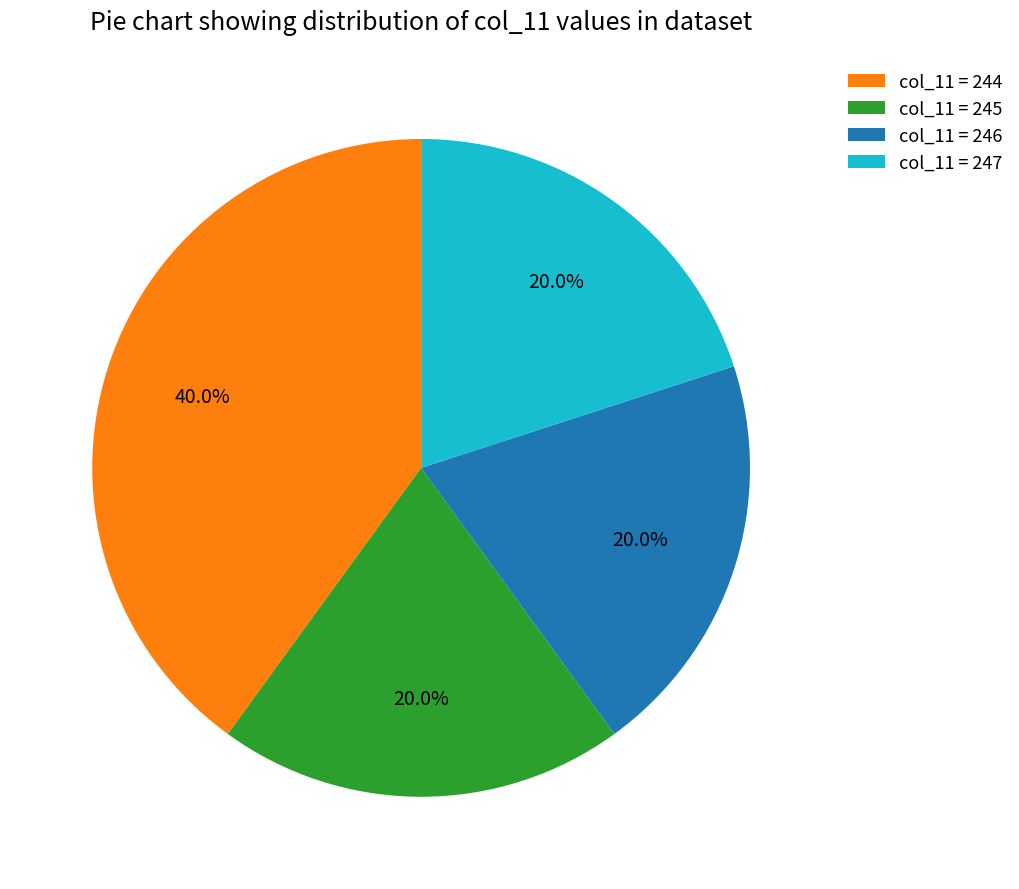

What is the ratio of the value at col_11 = 244 to the value at col_11 = 245?

2.0